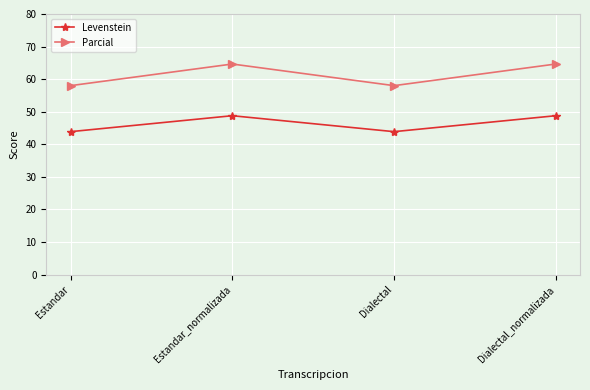

What is the spread (max minus min) of values at Estandar_normalizada?

15.9